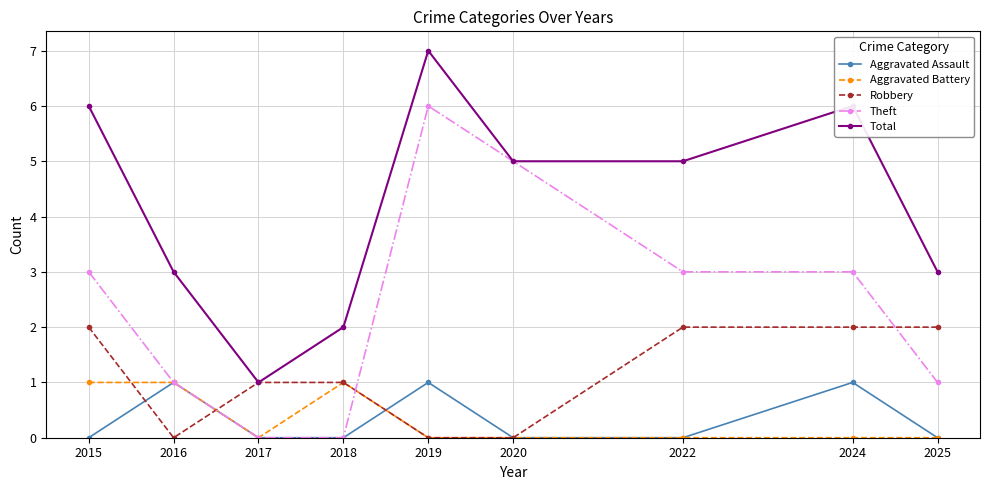

Which series changed the most between 2018 and 2024?

Total